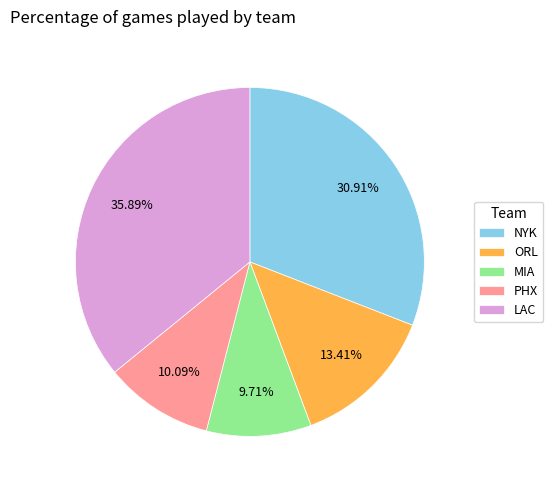

Approximately how many times larger is the value at ORL compared to PHX?

1.3